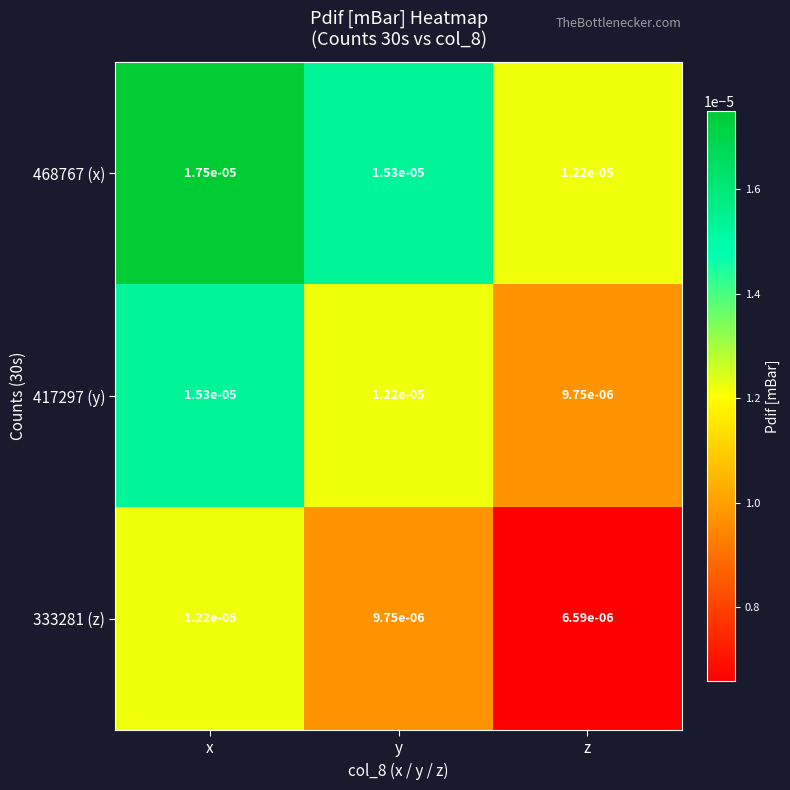

At y, list the series in order from largest to smallest.

468767 (x), 417297 (y), 333281 (z)